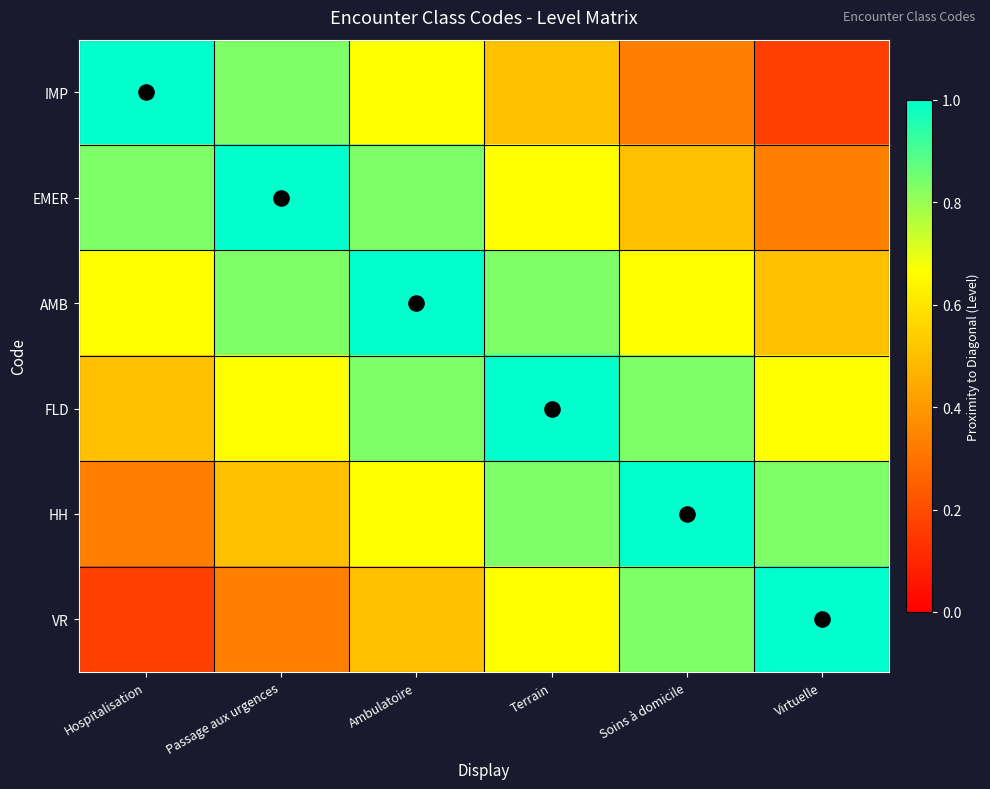

Which series has the largest total across all categories?

AMB